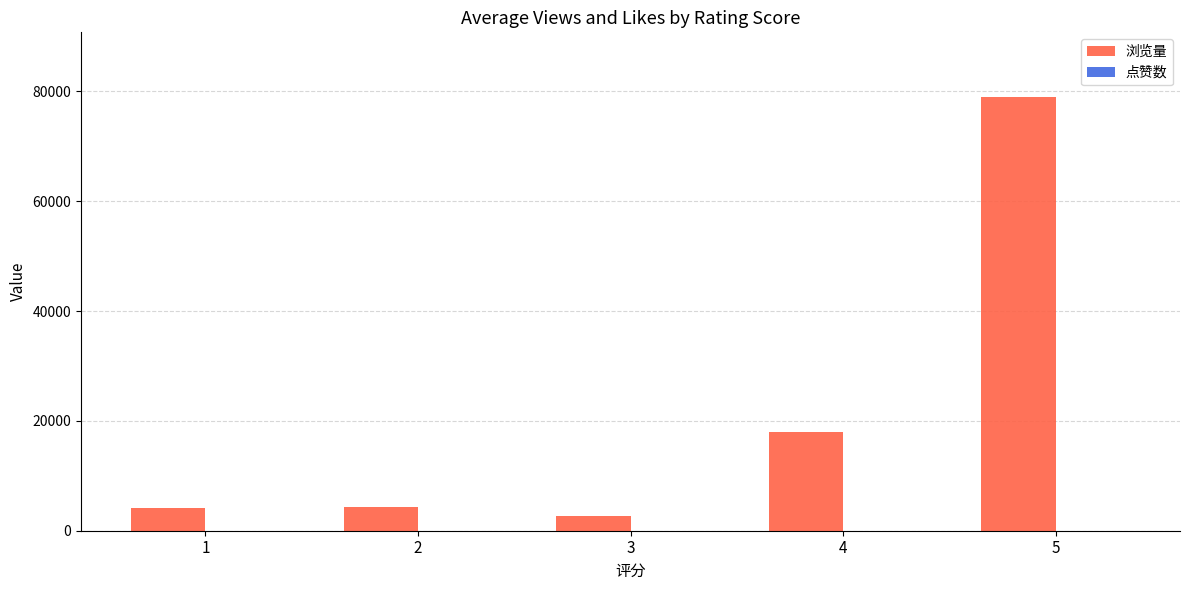

What is the highest value of the 浏览量 series?

78924